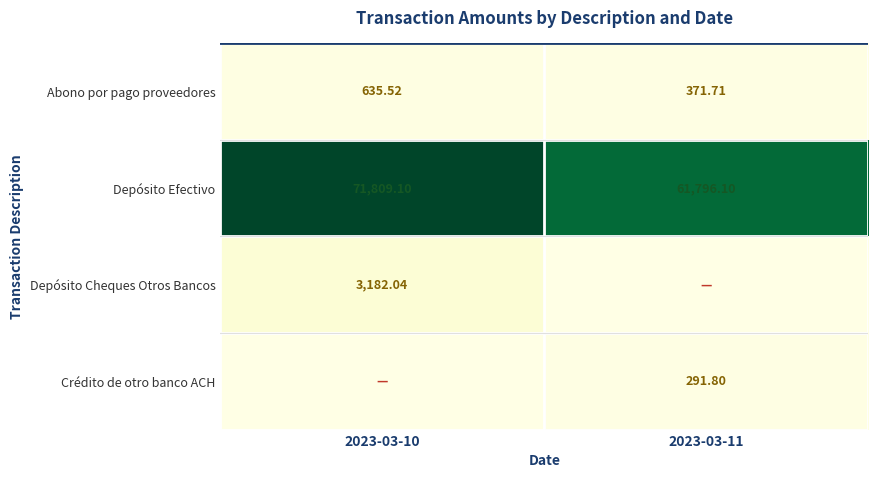

Rank the categories by Crédito de otro banco ACH value from lowest to highest.

2023-03-10, 2023-03-11